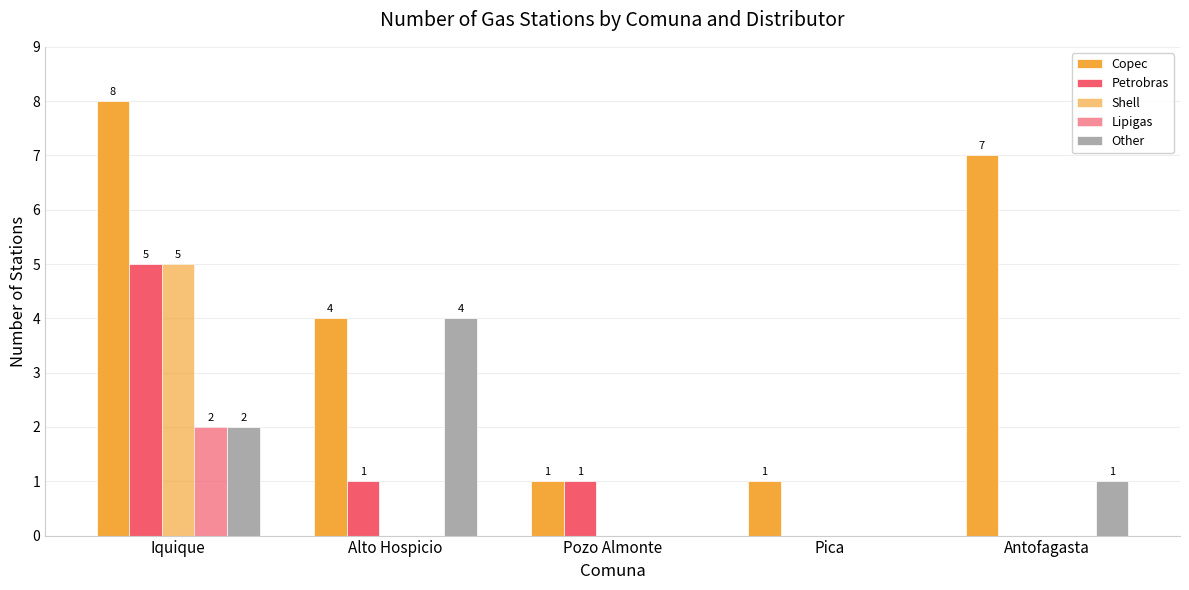

How many groups of bars are there?

5